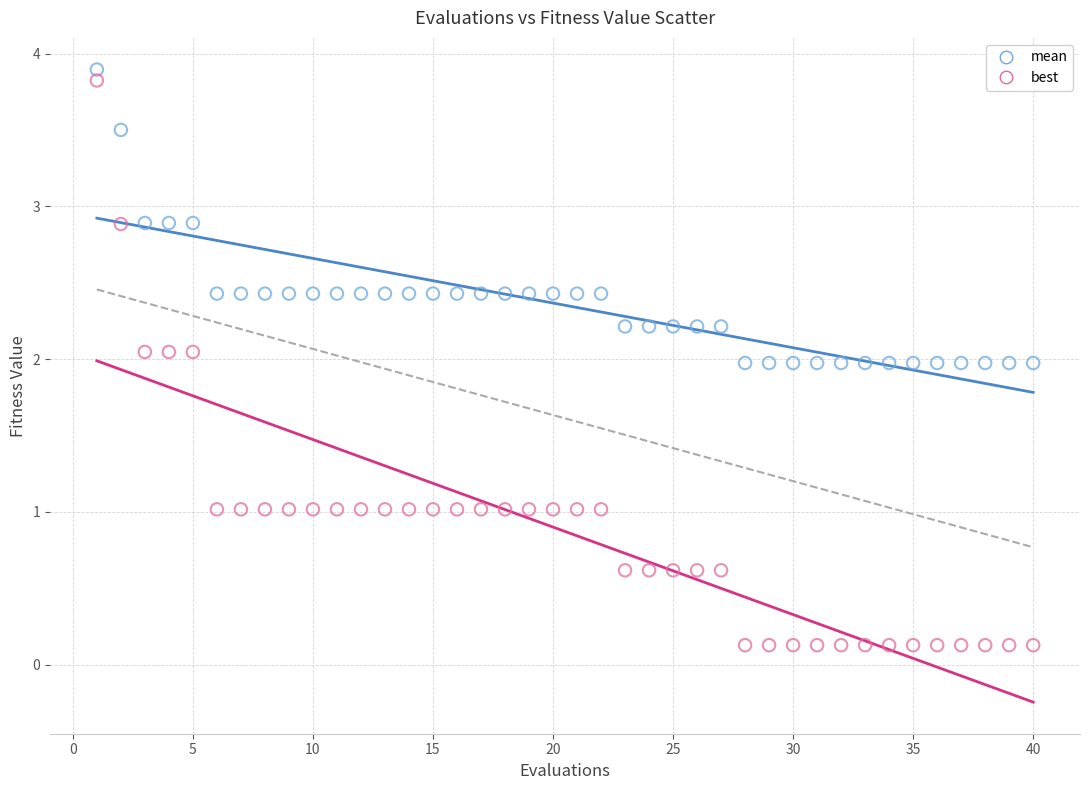

Across all data points, what is the range of Y values (max minus min)?

3.8